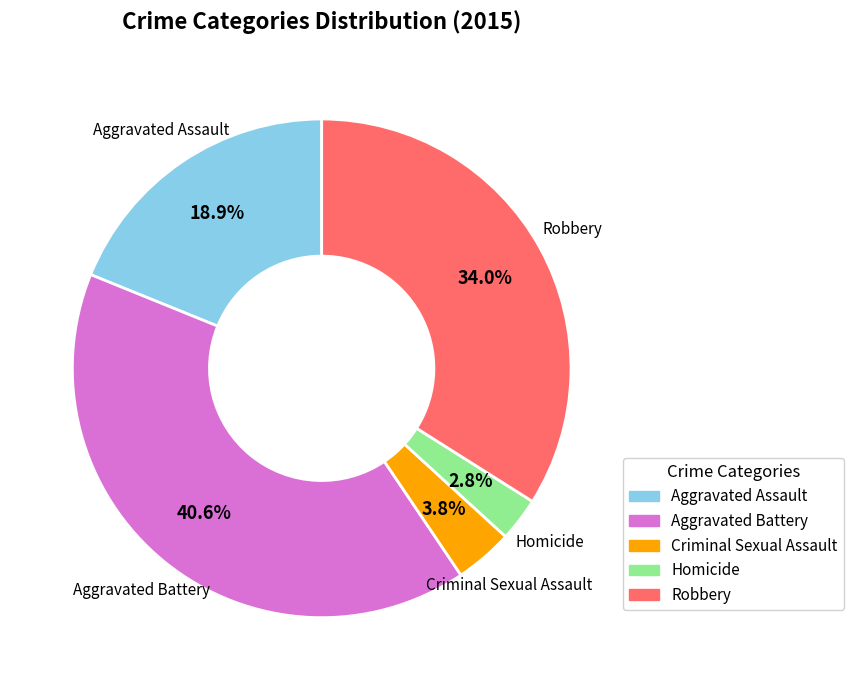

Which has a higher value, Criminal Sexual Assault or Robbery?

Robbery